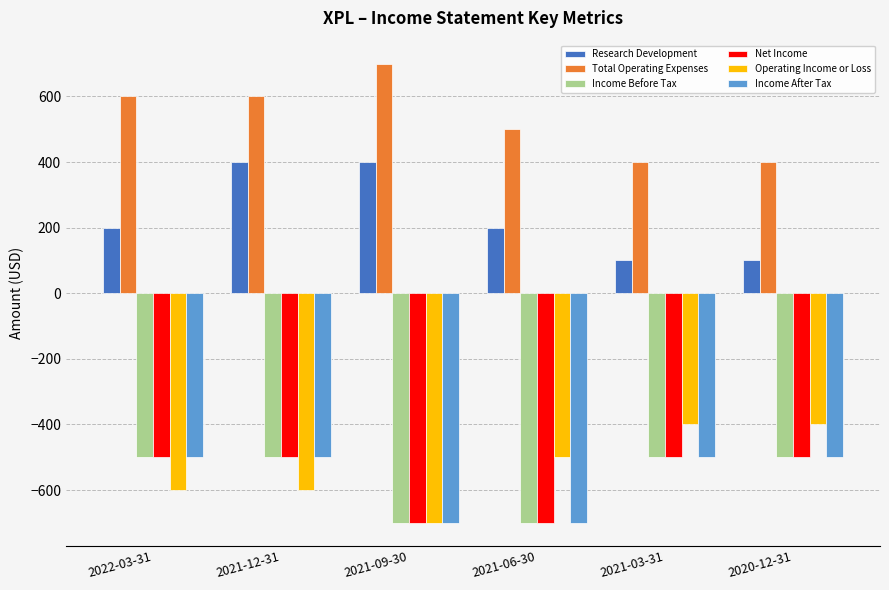

What is the smallest value displayed?

-700